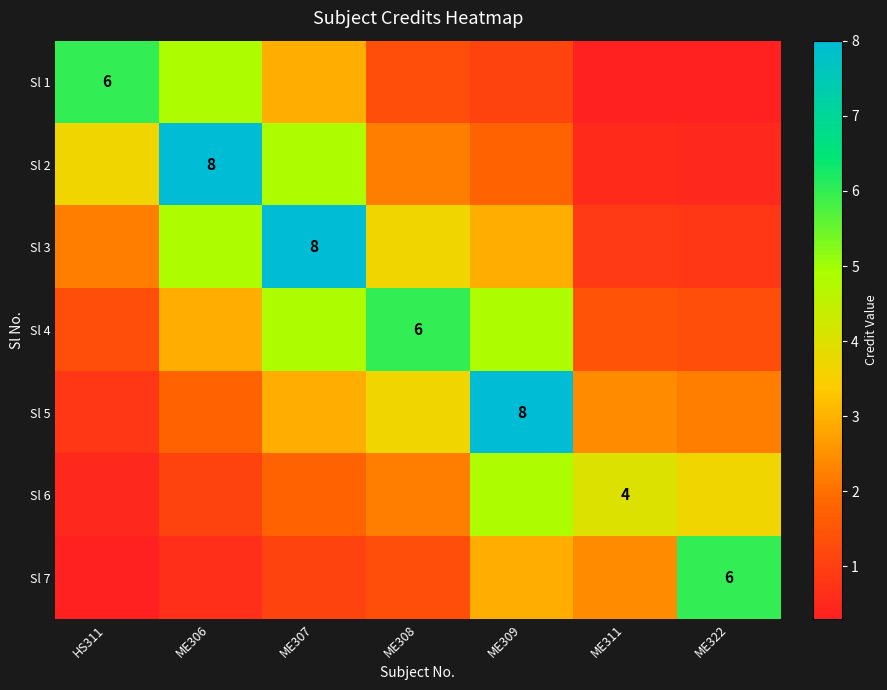

What is the sum of the Sl 2 values at HS311 and ME307?

8.5